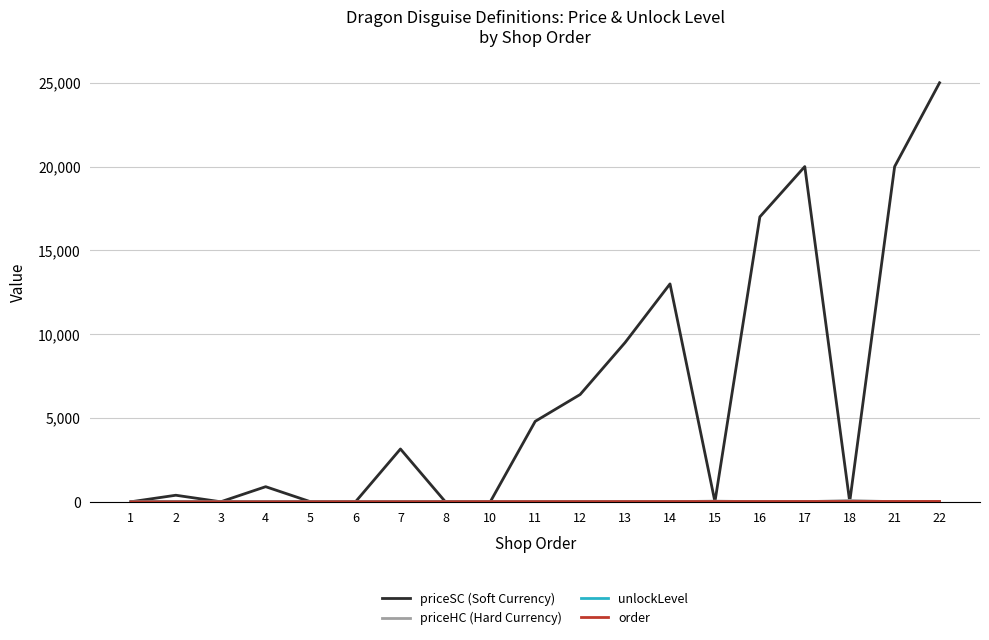

What is the greatest value displayed?

25000